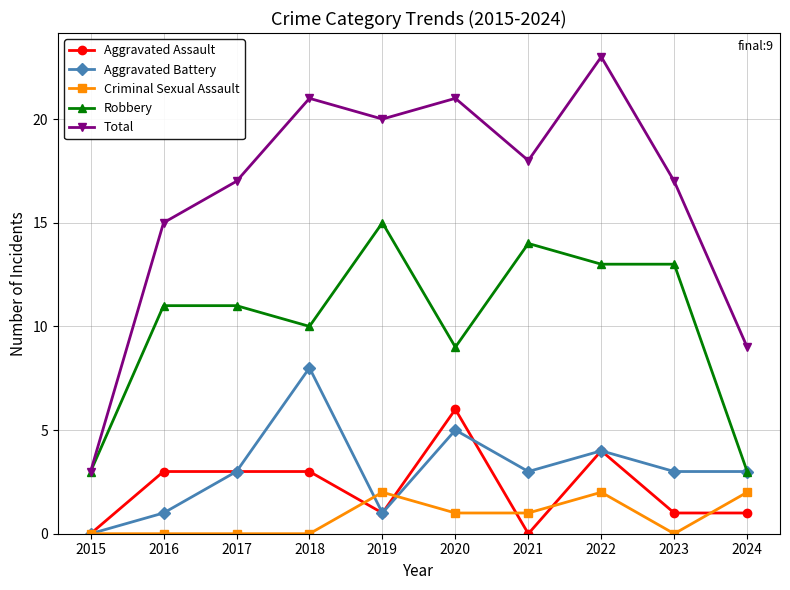

What is the difference between the highest and lowest values at 2021?

18